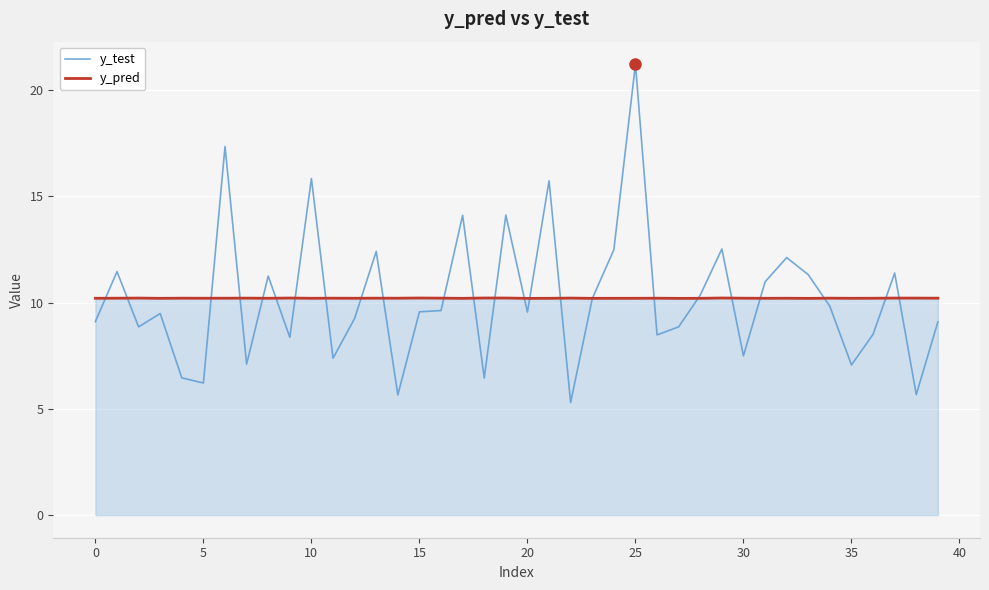

How many lines are shown in the chart?

2